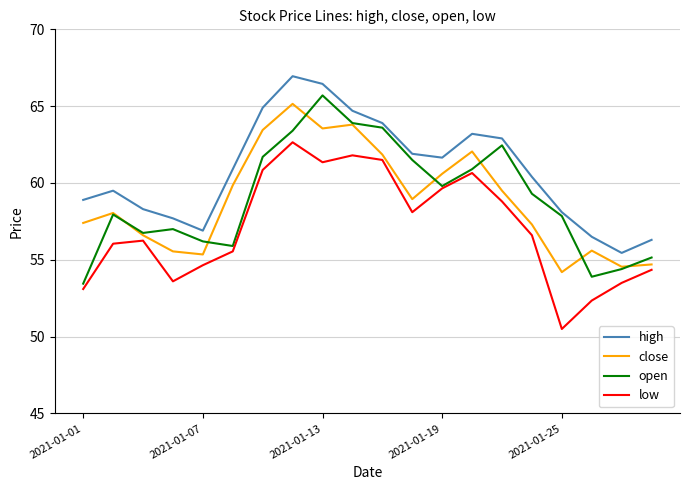

In low, how many points are higher than both neighbors (excluding endpoints)?

4